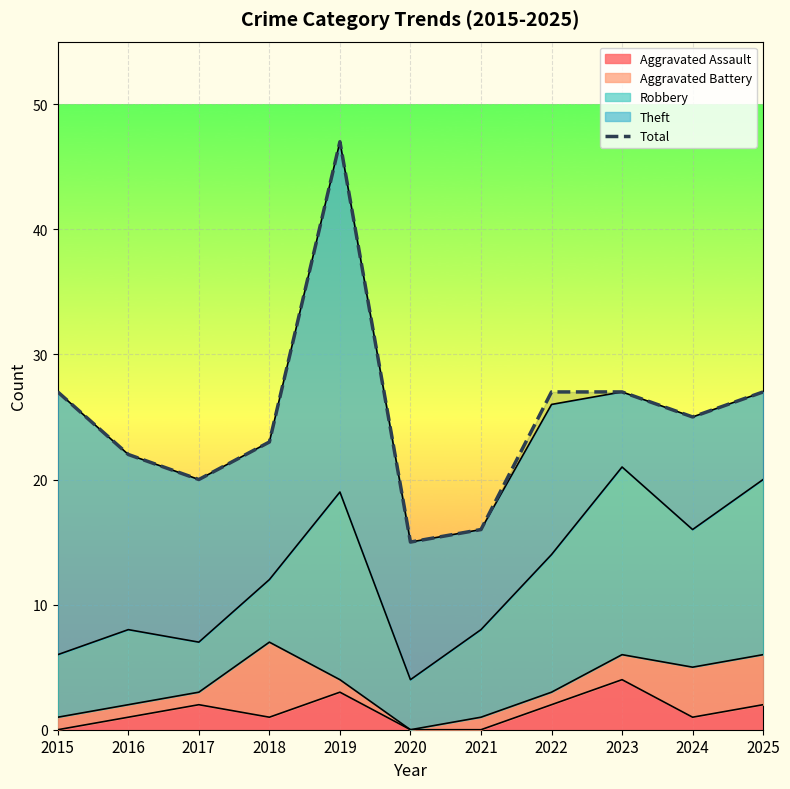

Is it true that the value at 2018 is 32?

False